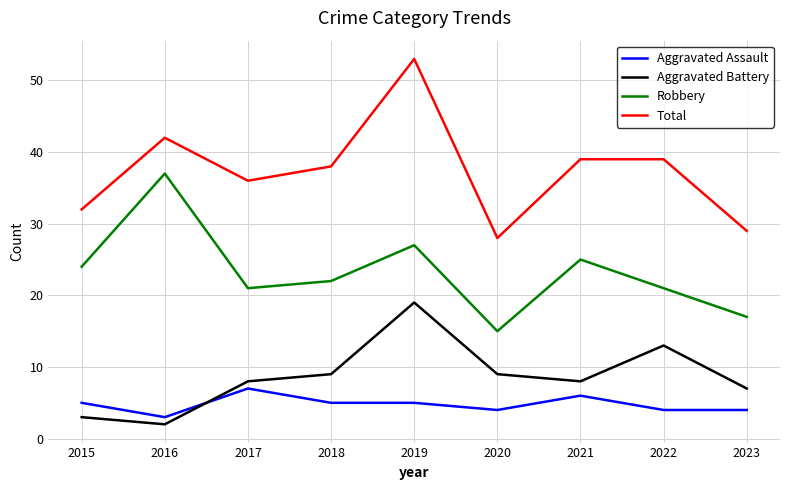

What is the difference between the Aggravated Assault values at 2016 and 2022?

1